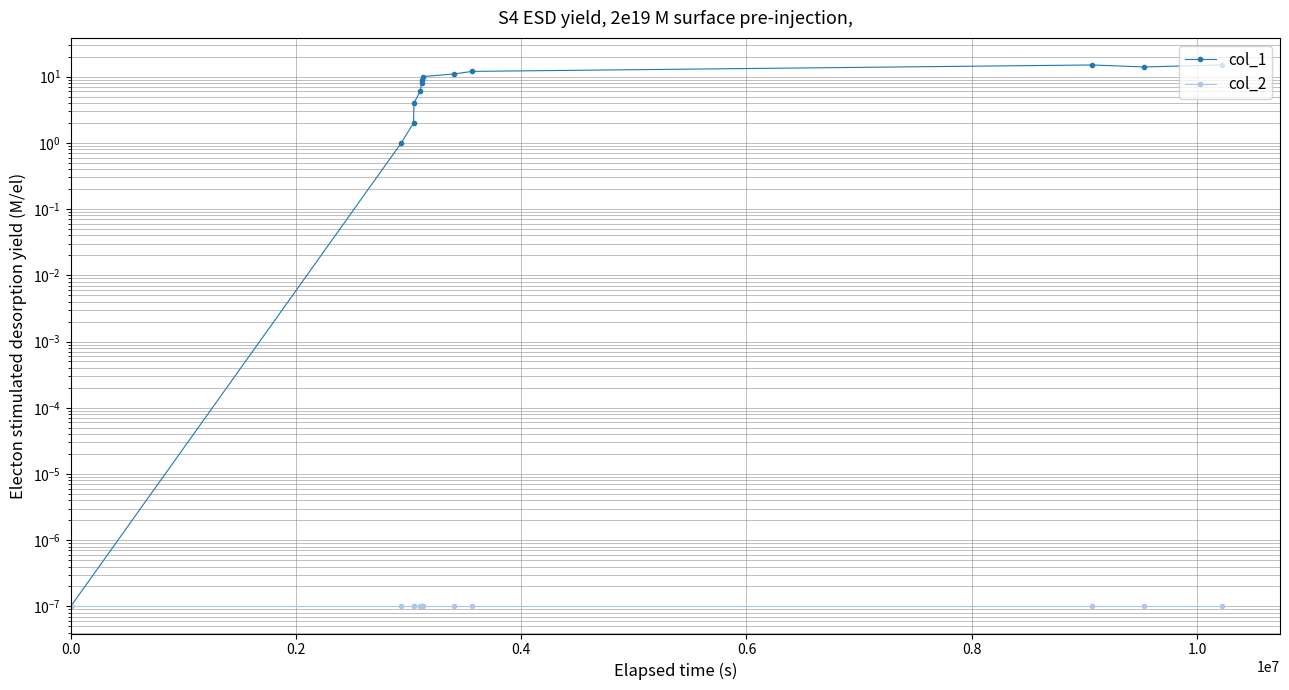

True or false: col_2 and col_1 intersect in this chart.

False